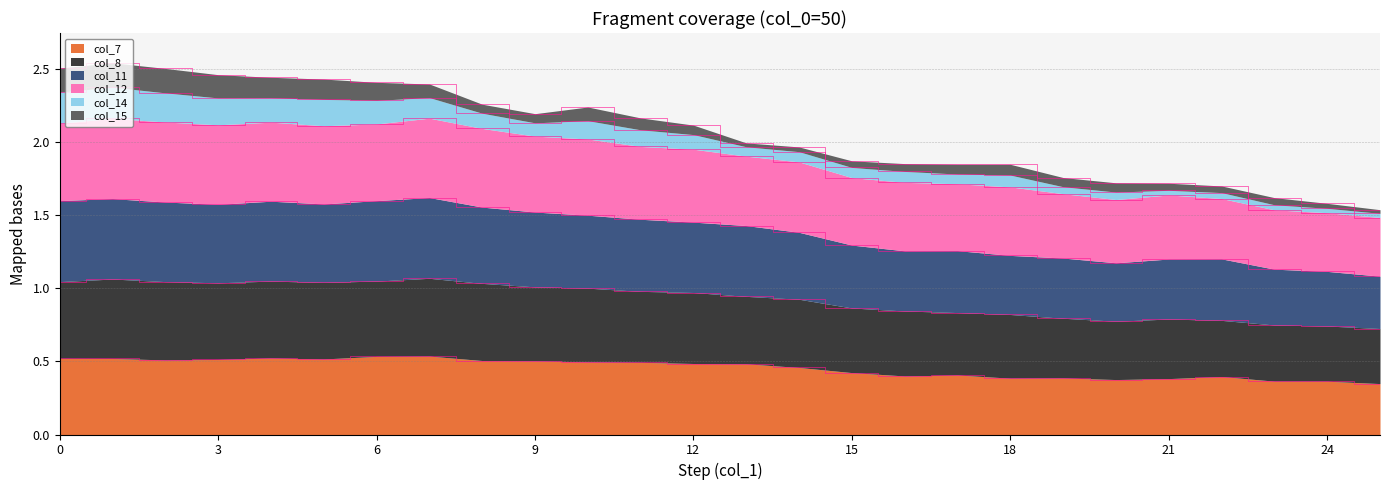

Is it true that col_7 equals 0.1 at 21?

False